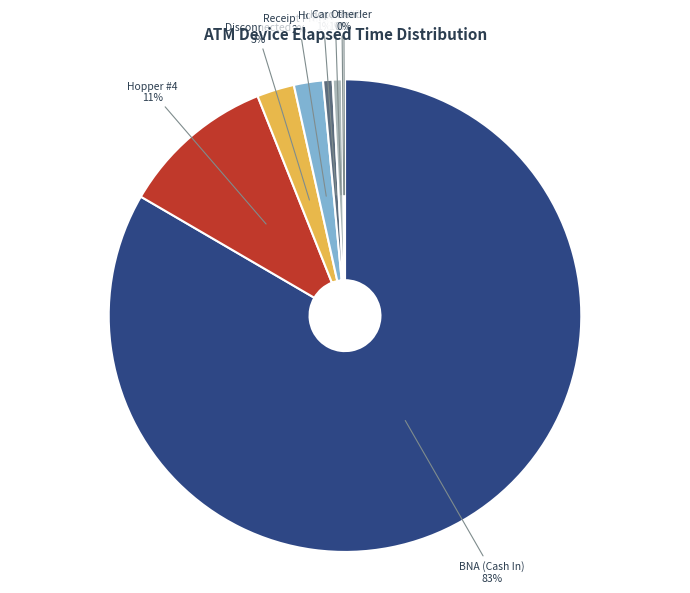

Is it true that Hopper #4 is 11% of the pie?

True